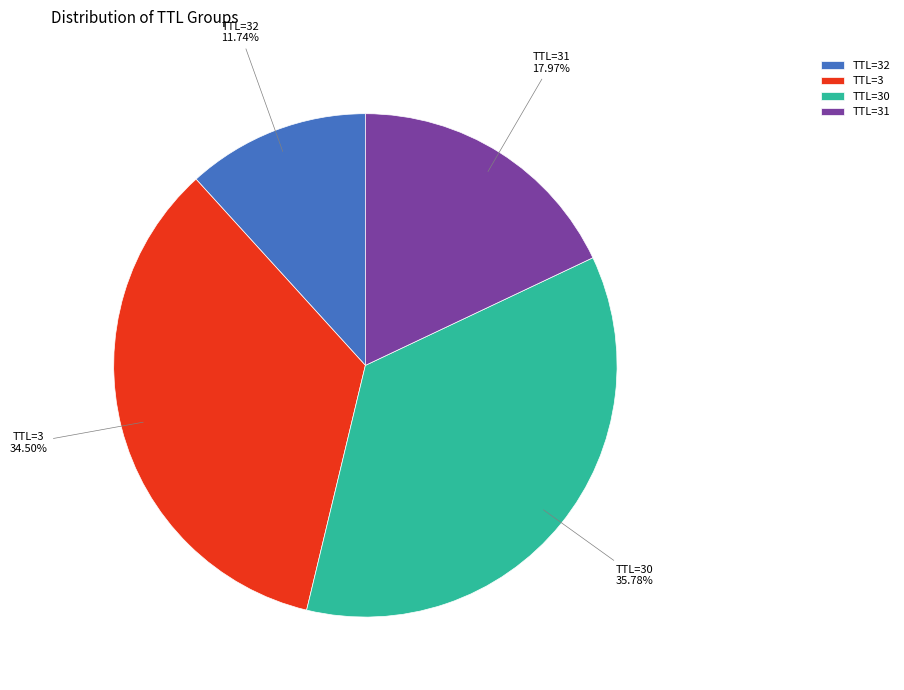

Which slice is the largest?

TTL=30